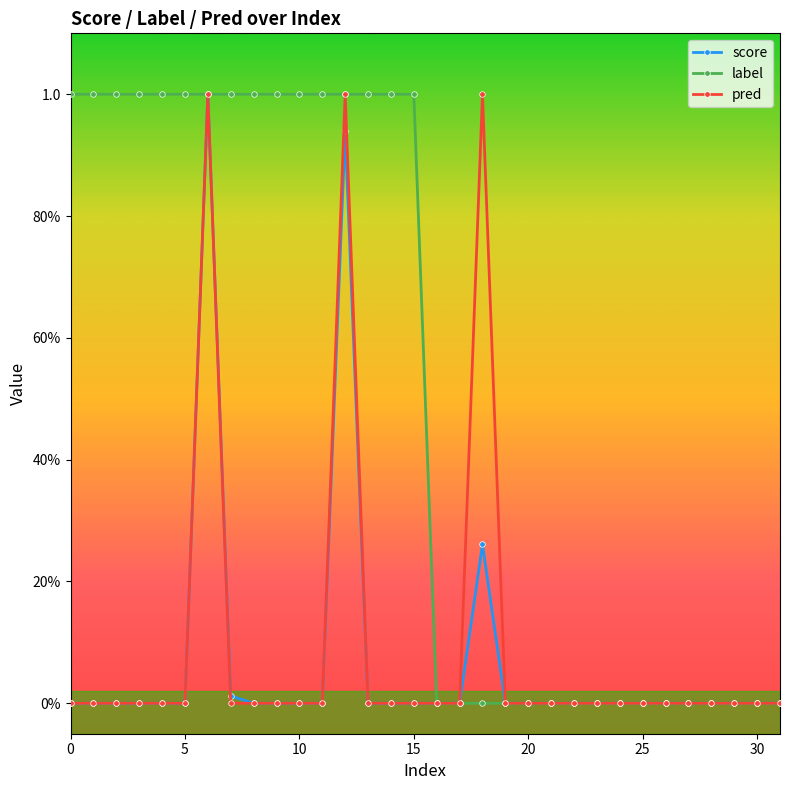

What is the label of the 29th point from the left?

28